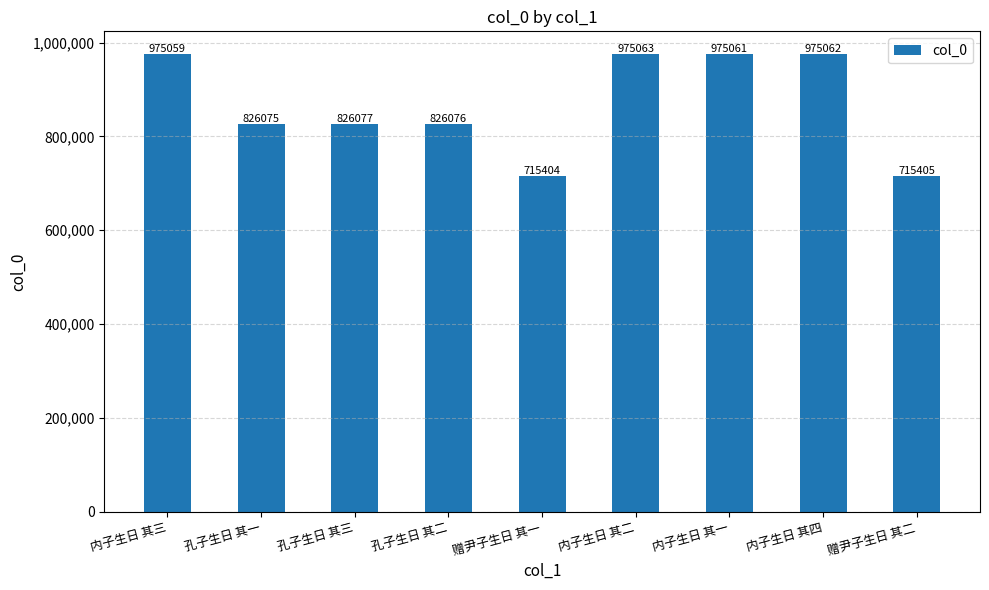

How many data points are less than 826077?

4